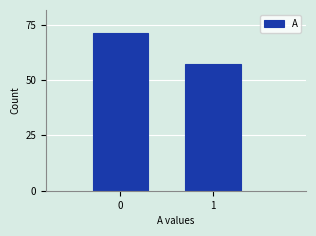

Reading left to right, what are all the values shown in this chart?

71	57